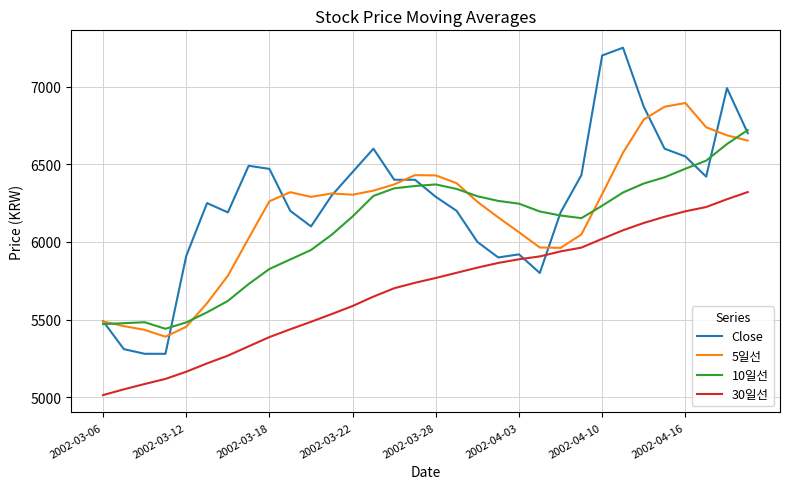

Rank the series by their maximum value, from highest to lowest.

Close, 5일선, 10일선, 30일선